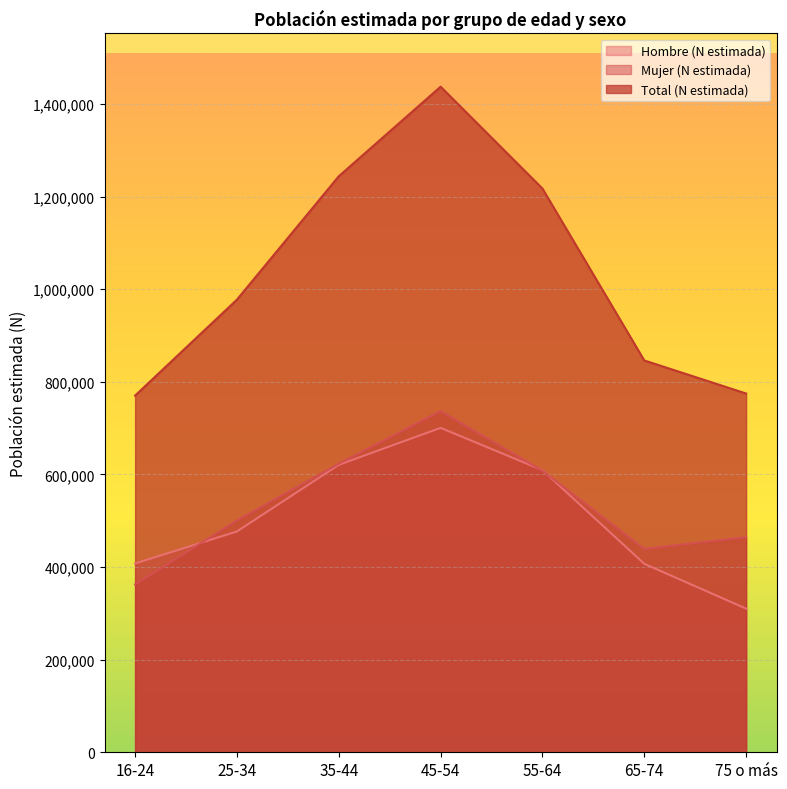

What is the label of the 1st point from the right?

75 o más